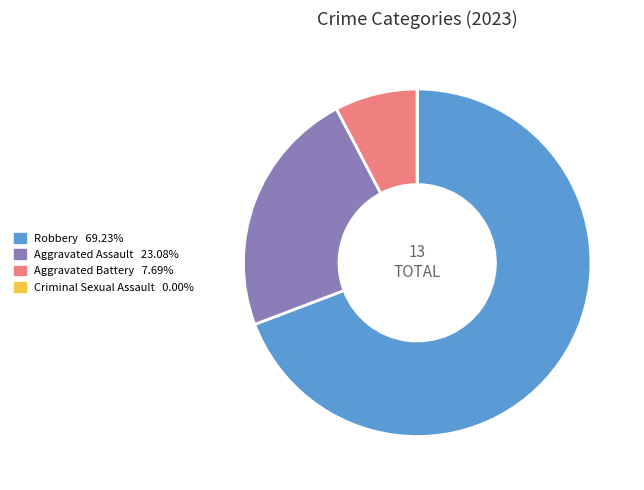

Is the sum of Robbery and Aggravated Battery greater than half?

Yes